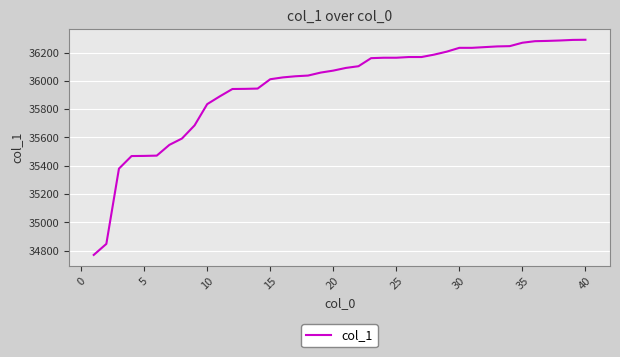

How many lines are shown in the chart?

1